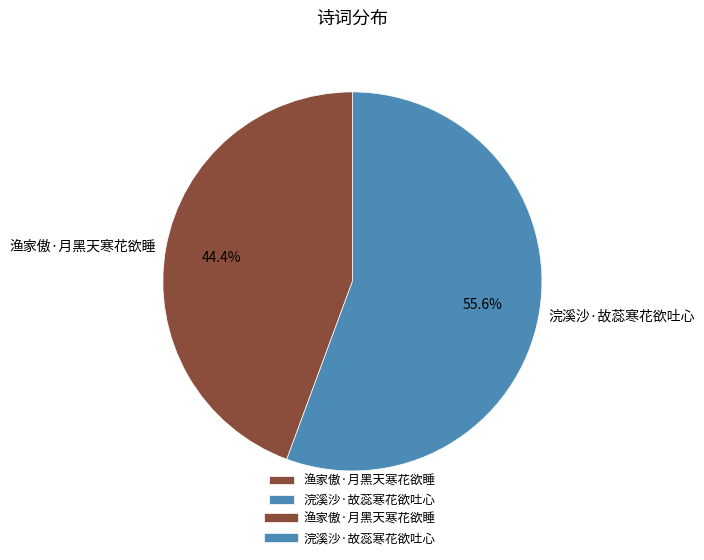

How many slices are in this pie chart?

2